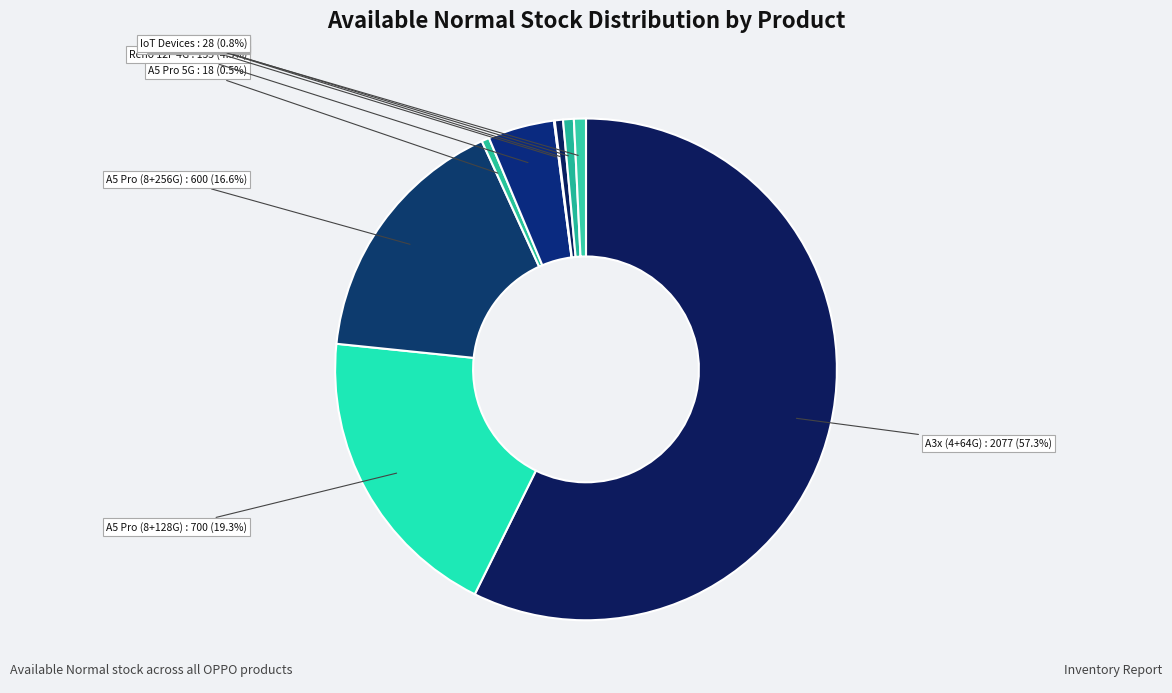

Which slice is the smallest?

OPPO Watch X